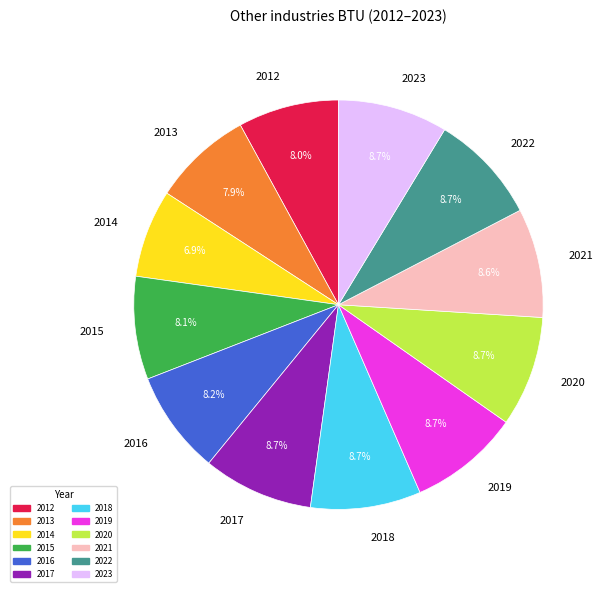

How many slices are in this pie chart?

12